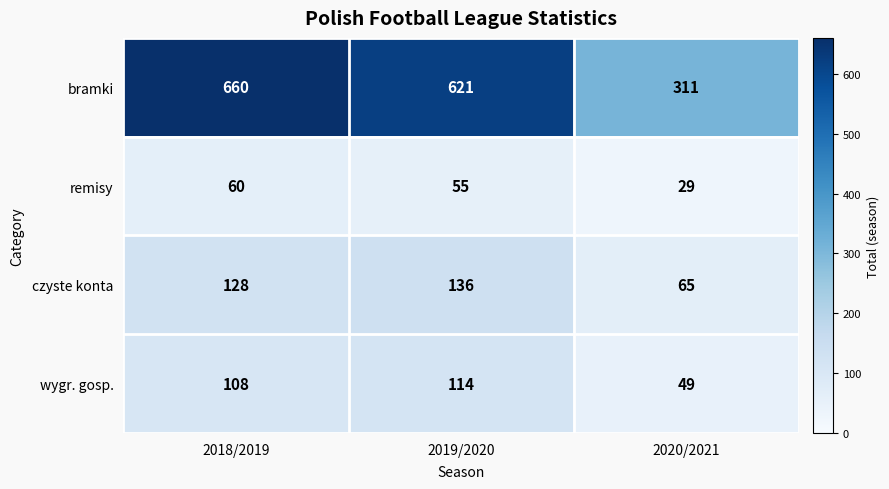

What is the sum of the wygr. gosp. values at 2018/2019 and 2019/2020?

222